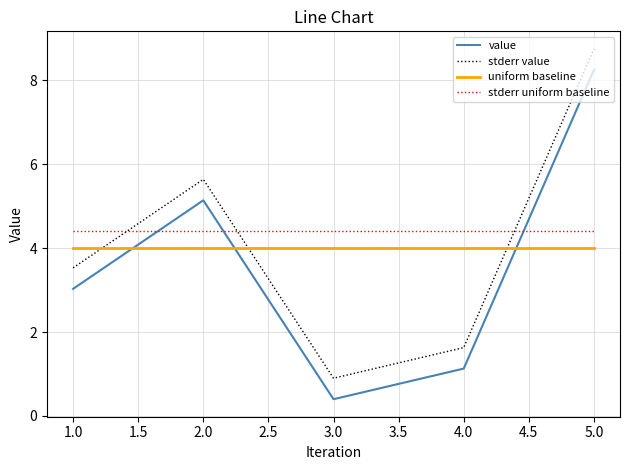

The stderr uniform baseline series shows 1.7 at 1.0. True or false?

False